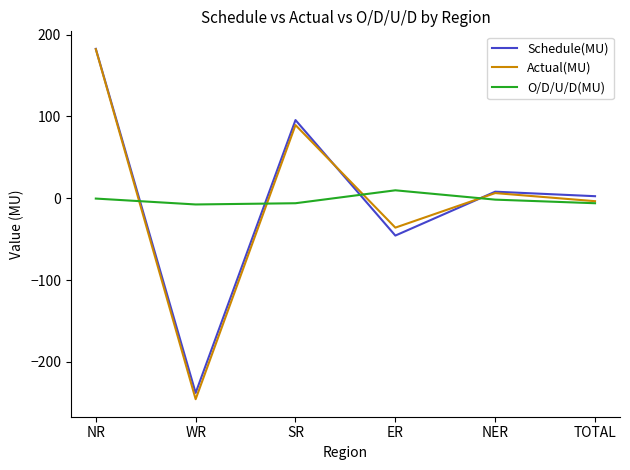

At which label does Schedule(MU) reach its minimum?

WR